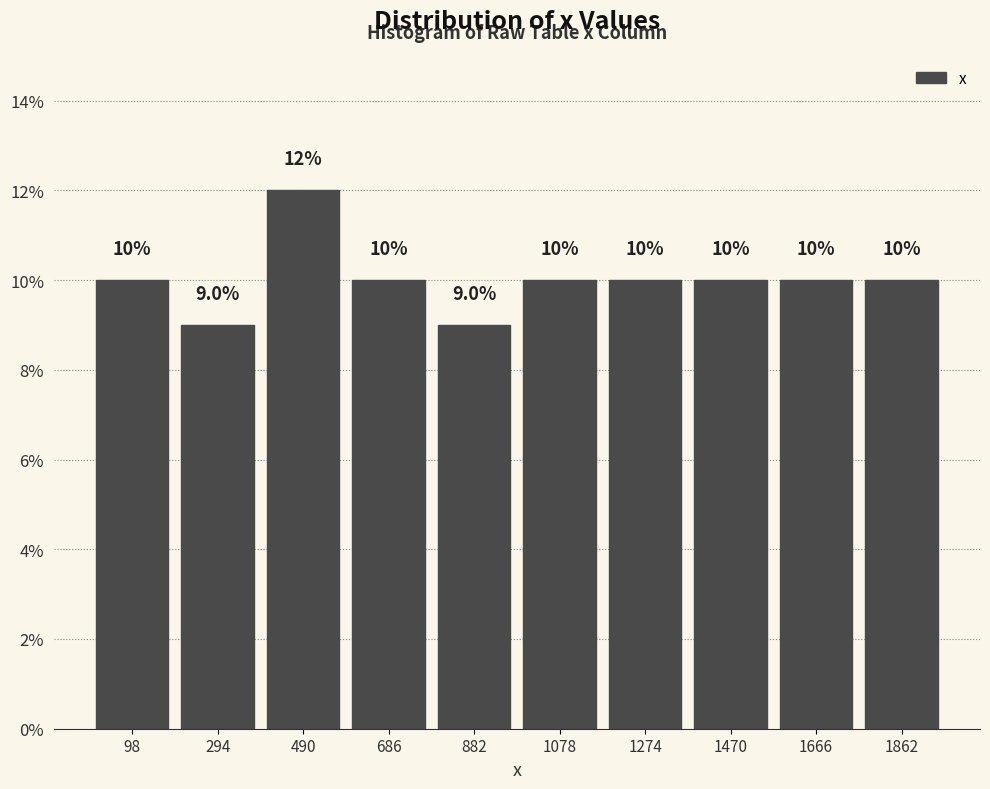

What is the height of the bar covering 1764 to 1960 on the x-axis? The bar edges are not printed on the chart, so give them approximately, as read against the axis.

10.0